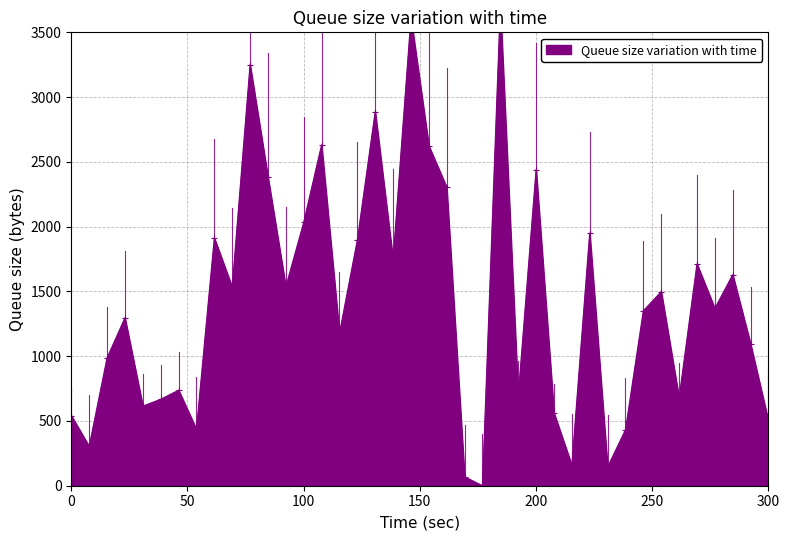

The value at A1339 is 699.8. True or false?

False